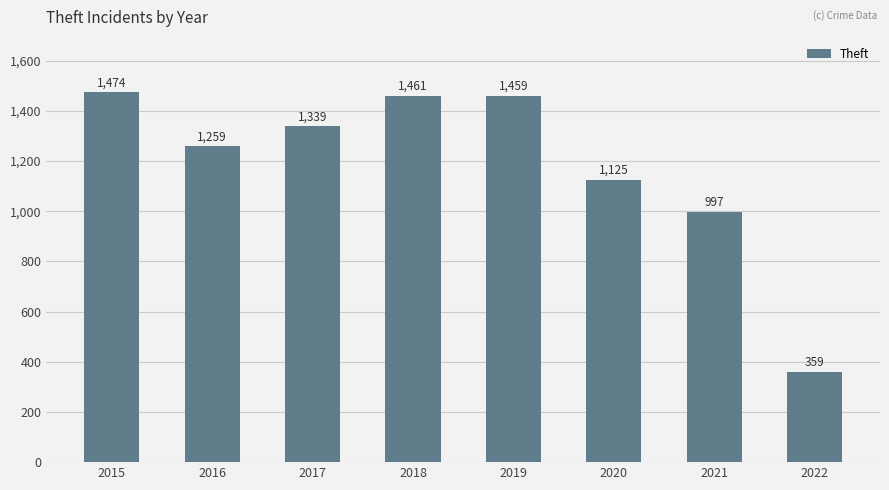

Which label corresponds to the largest value in the chart?

2015